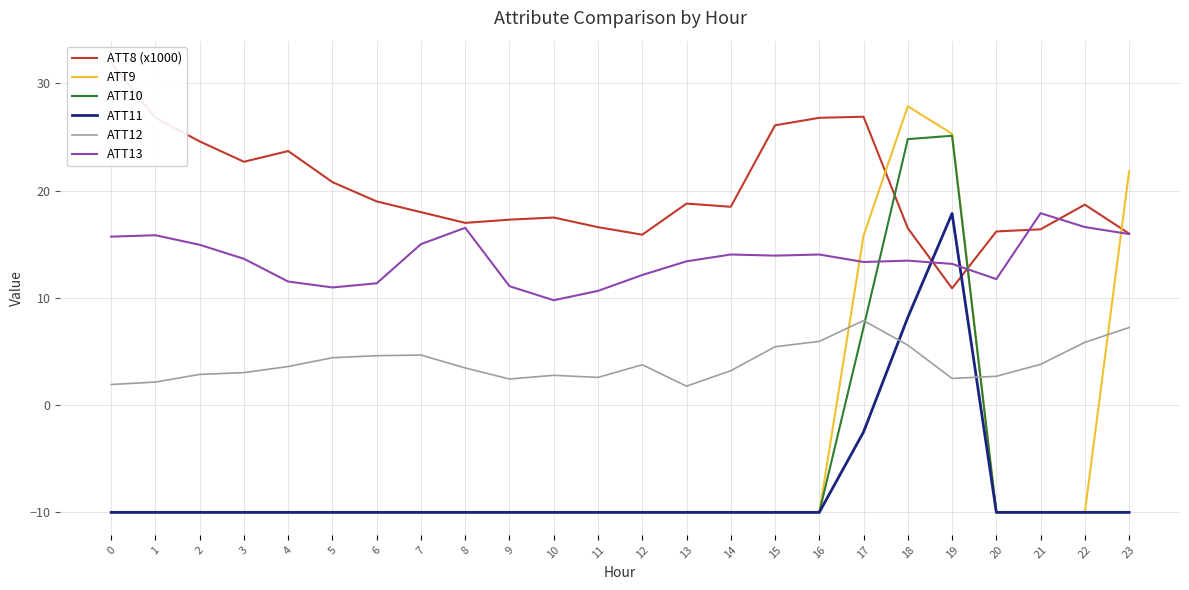

Is the value of ATT13 at 23 greater than the value of ATT12 at 15?

Yes